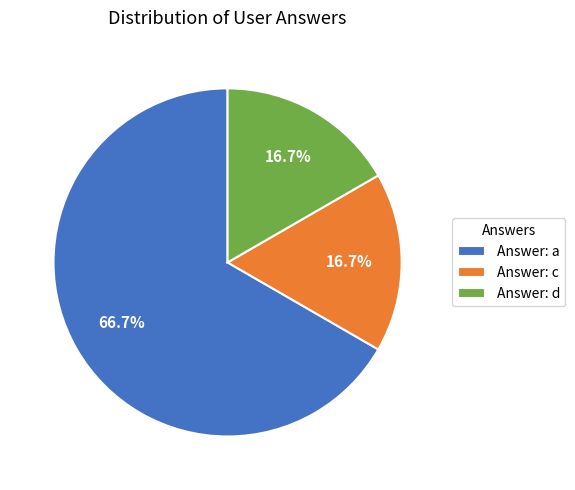

Which slice represents more than half of the pie?

Answer: a